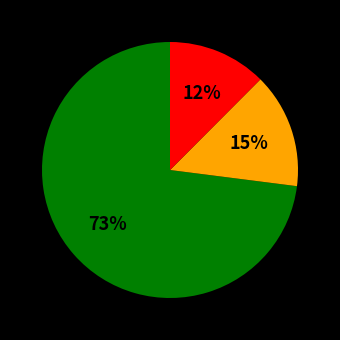

How many segments does this pie chart have?

3